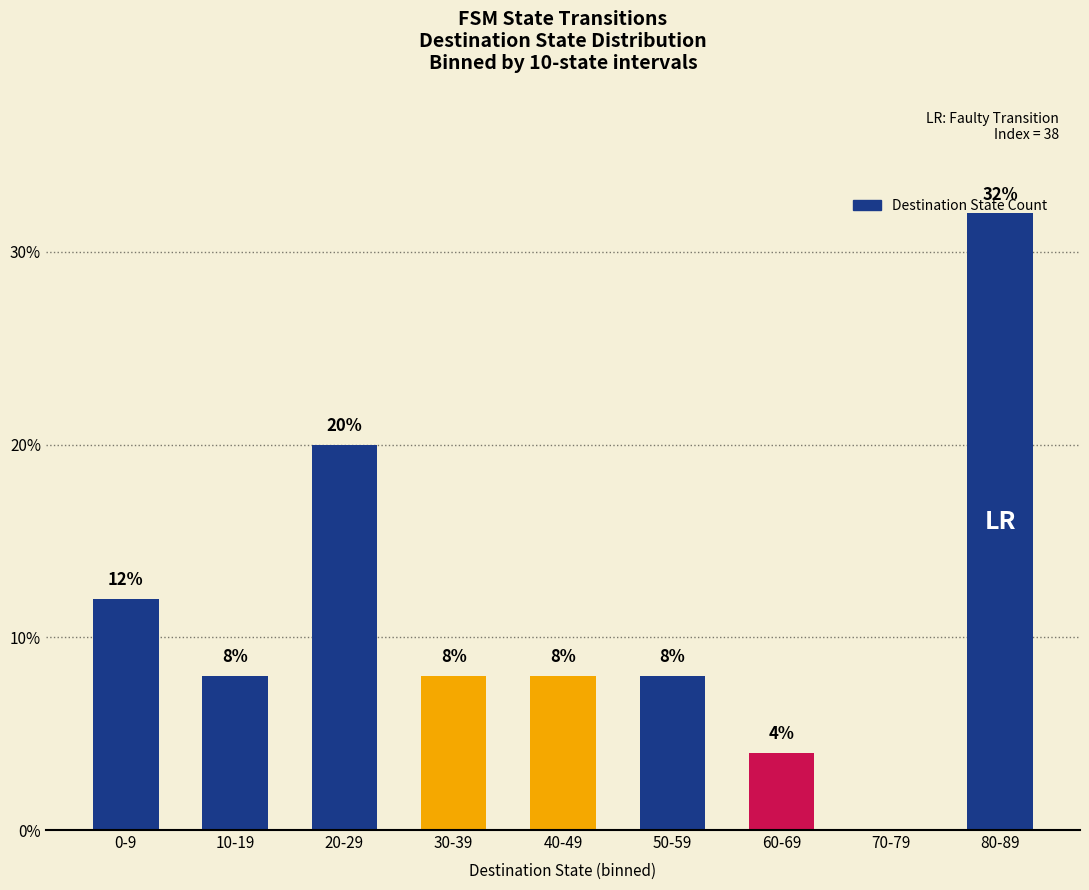

Is it true that the value at 10-19 is 4?

False